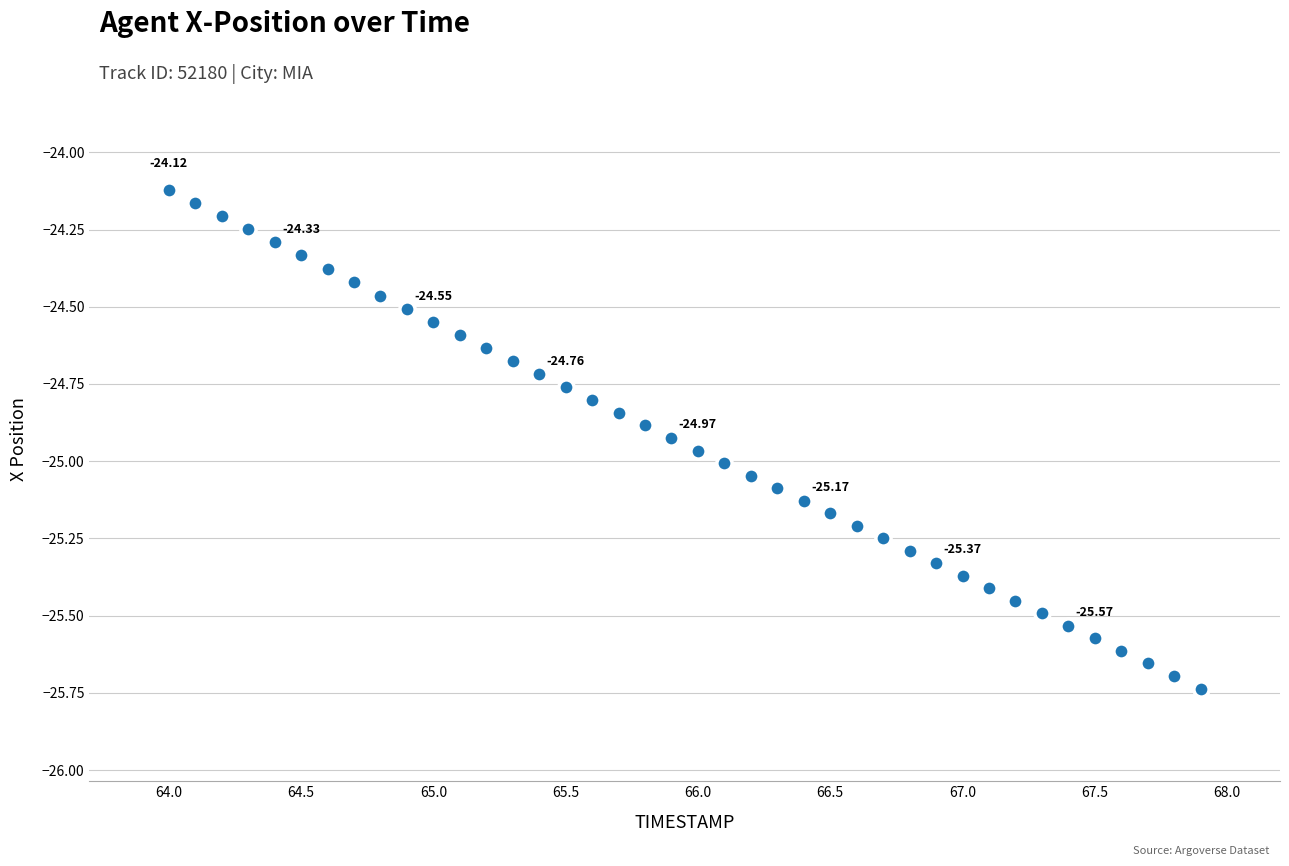

What is the range of Y values (max minus min)?

1.6